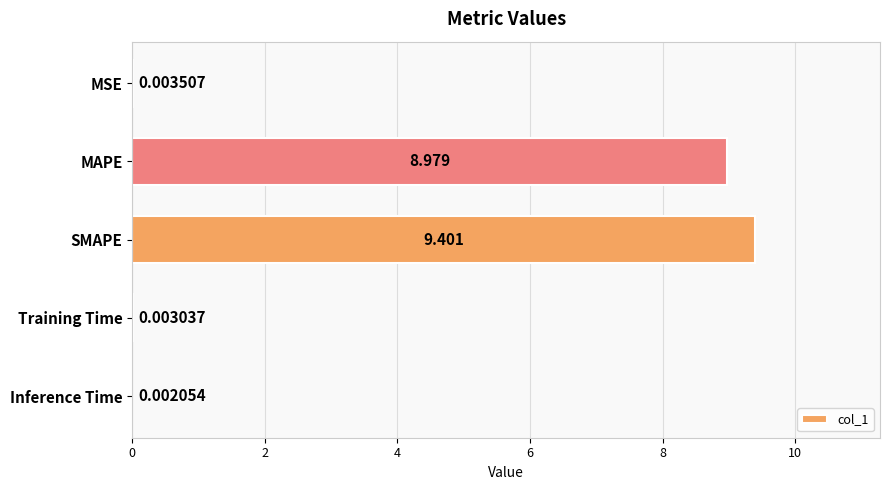

Between SMAPE and MAPE, which is larger?

SMAPE